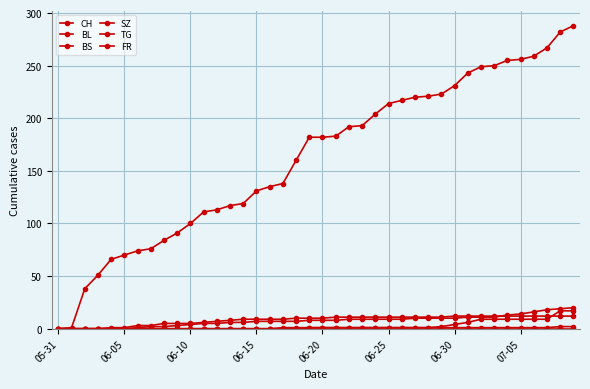

How many lines are shown in the chart?

6